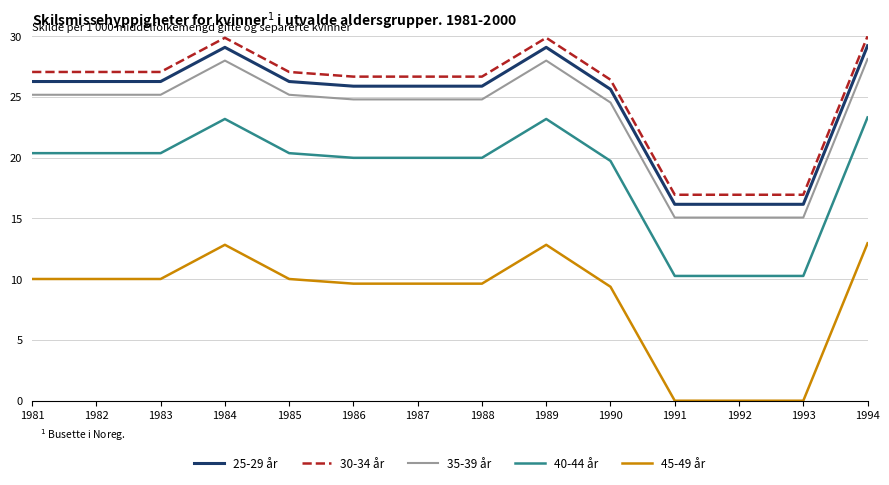

What is the sum of the 45-49 år values at 1992 and 1986?

9.6